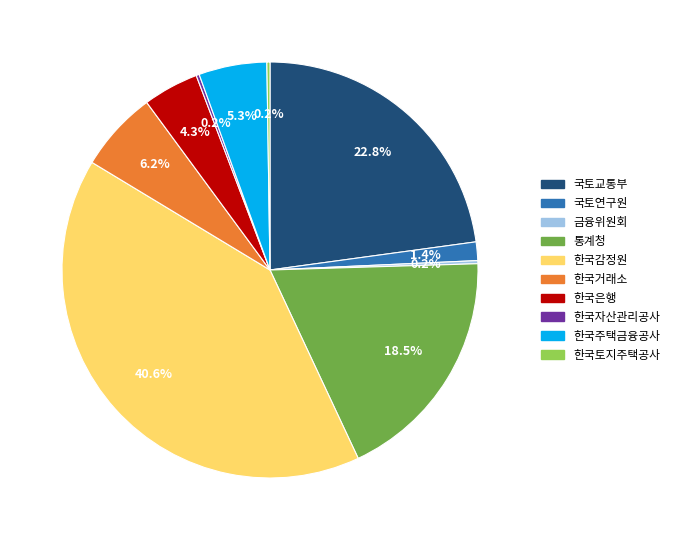

Does any single category account for the majority?

No